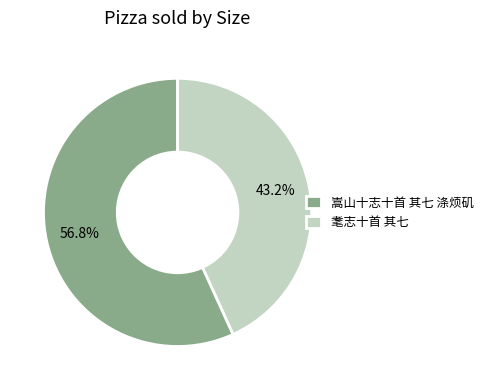

Between 嵩山十志十首 其七 涤烦矶 and 耄志十首 其七, which is larger?

嵩山十志十首 其七 涤烦矶